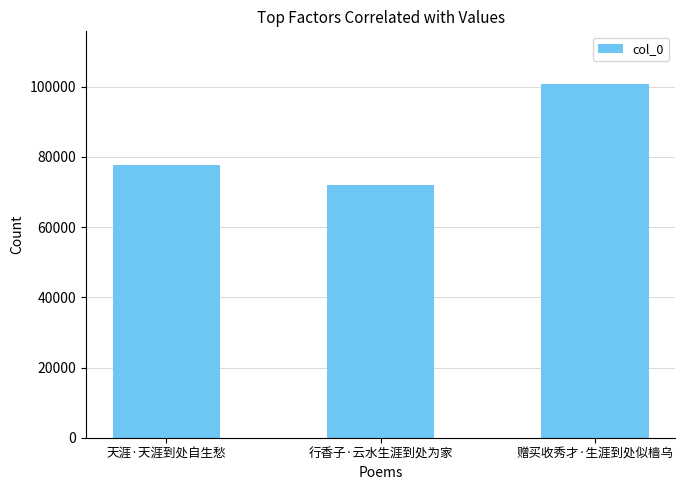

List the labels in order of value, smallest first.

行香子·云水生涯到处为家, 天涯·天涯到处自生愁, 赠买收秀才·生涯到处似樯乌